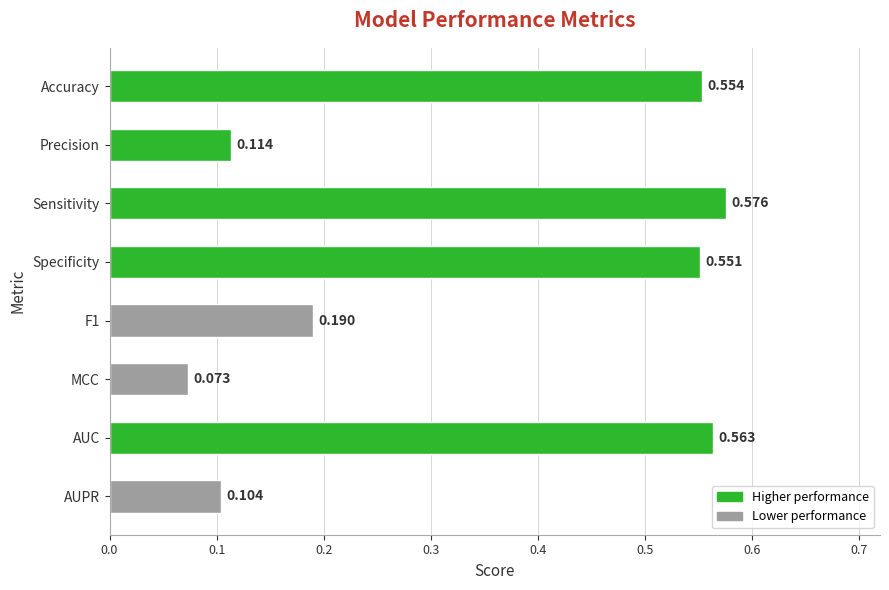

Count the values in the range 0 to 1.

8